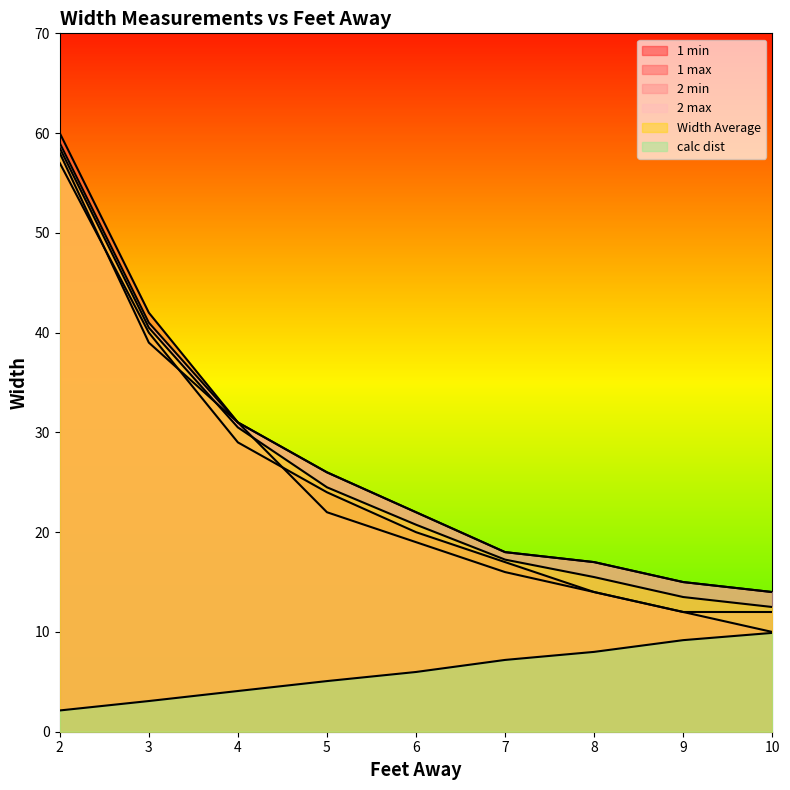

At which category is the sum across all series the highest?

2.0